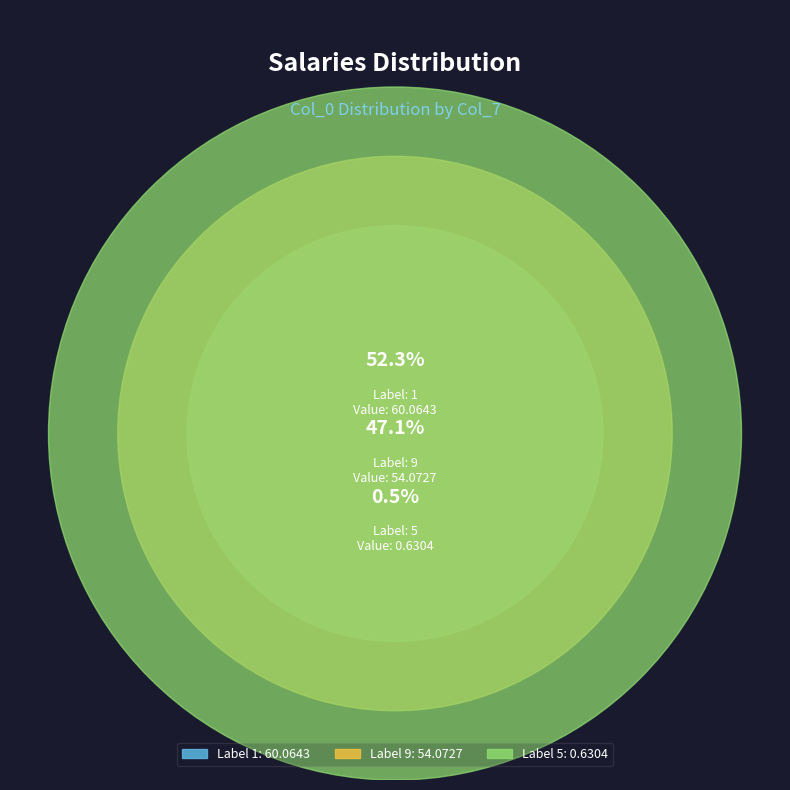

To the nearest percent, what percentage of the pie is 9?

47%